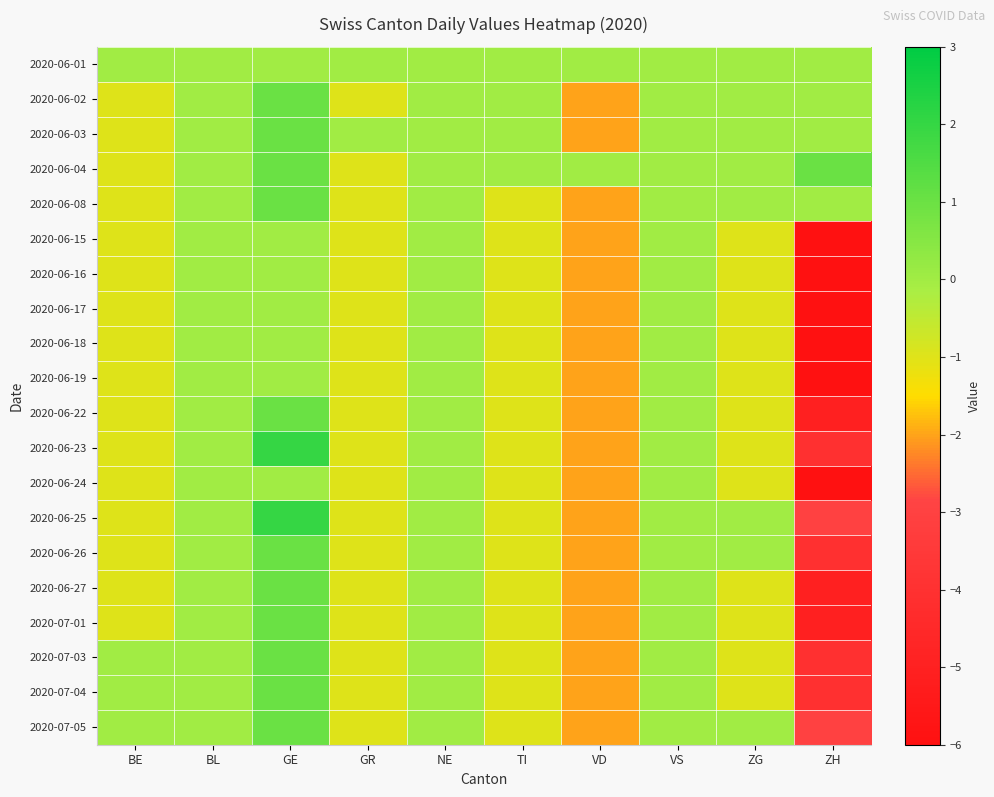

At which category does the chart reach its peak across all series?

GE